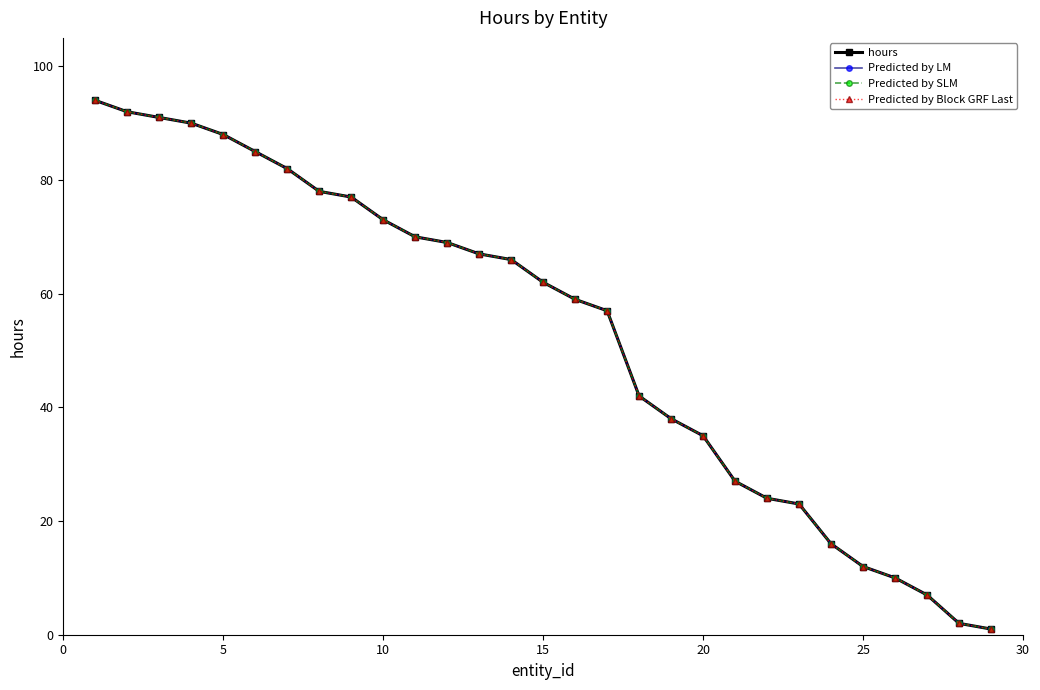

Does the chart have visible grid lines?

No